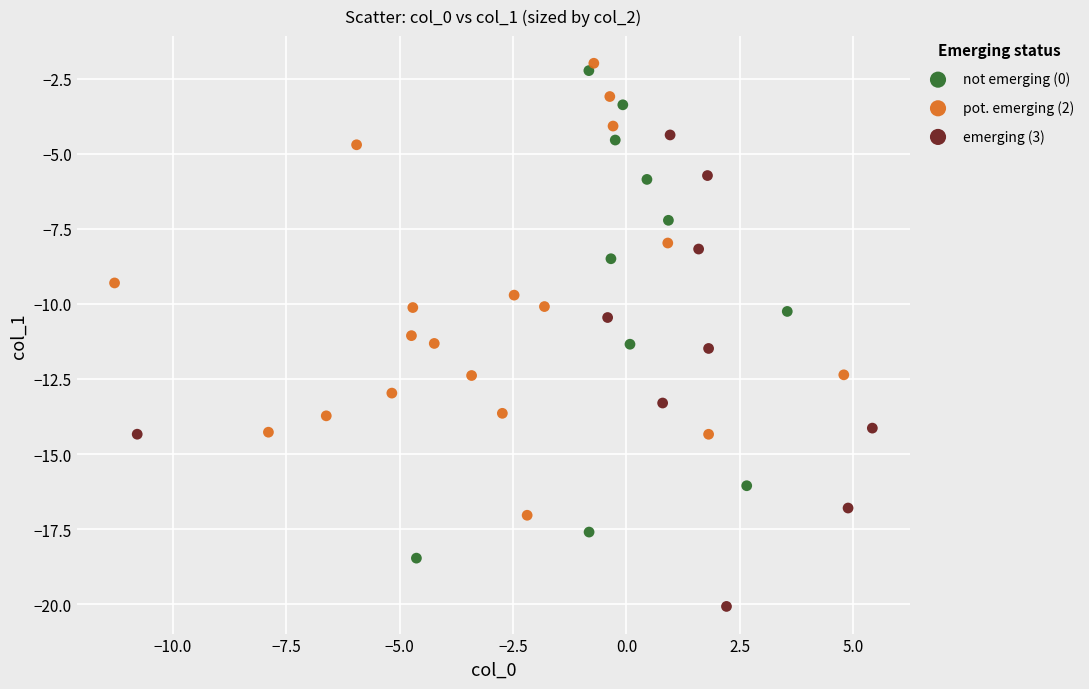

What are all the series names shown in the legend?

not emerging (0), pot. emerging (2), emerging (3)